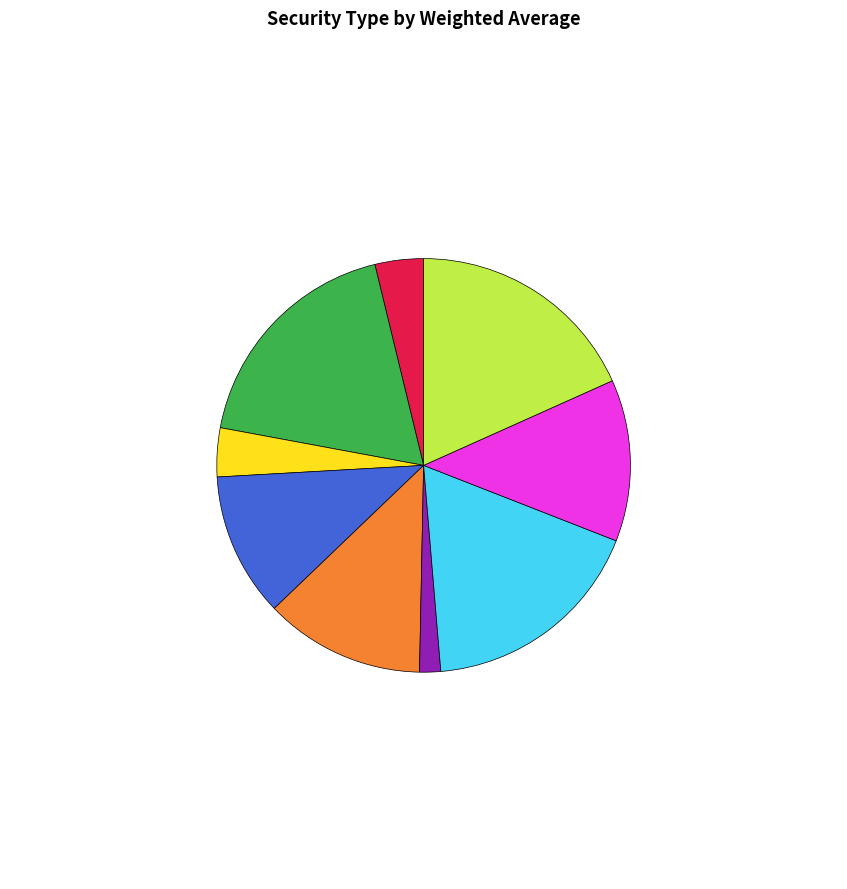

Does any single category account for the majority?

No